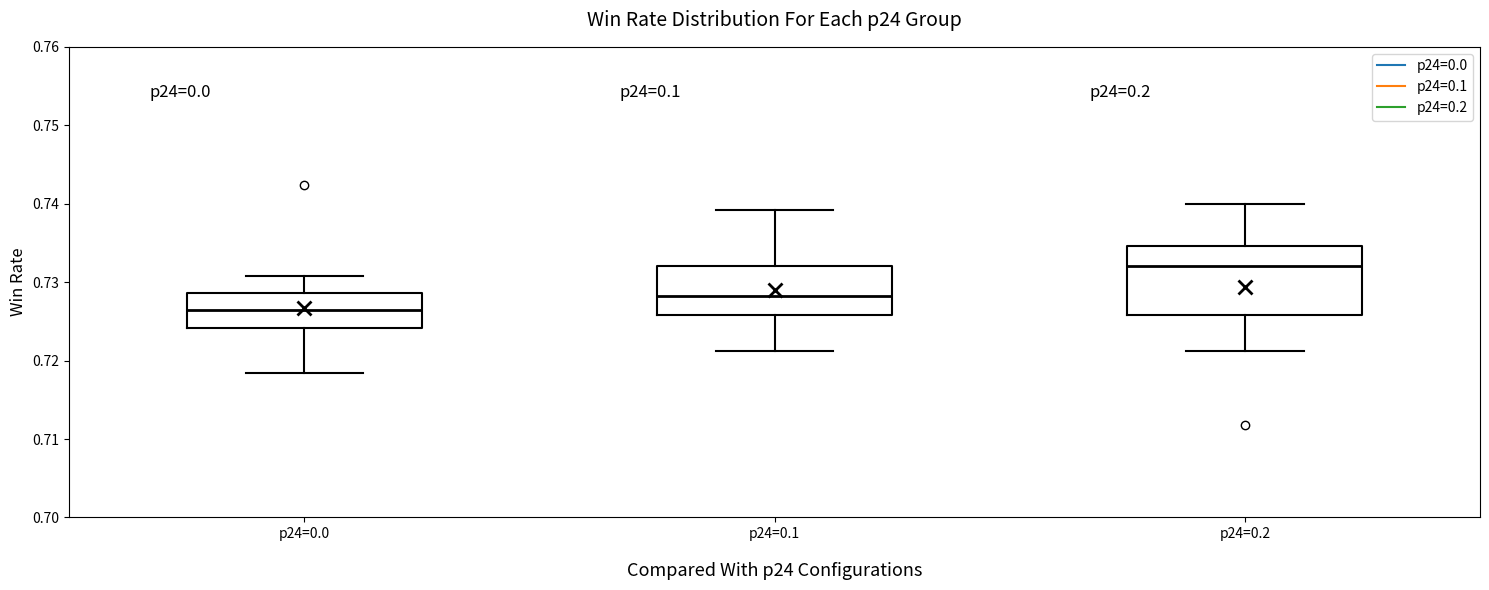

Reading left to right, read every box against the y-axis: the position of its median line, the range the box covers, and the ends of its whiskers. The values are not printed on the chart, so give them approximately, as read against the axis.

p24=0.0: median 0.726, box 0.724 to 0.729, whiskers 0.718 to 0.731
p24=0.1: median 0.728, box 0.726 to 0.732, whiskers 0.721 to 0.739
p24=0.2: median 0.732, box 0.726 to 0.735, whiskers 0.721 to 0.740